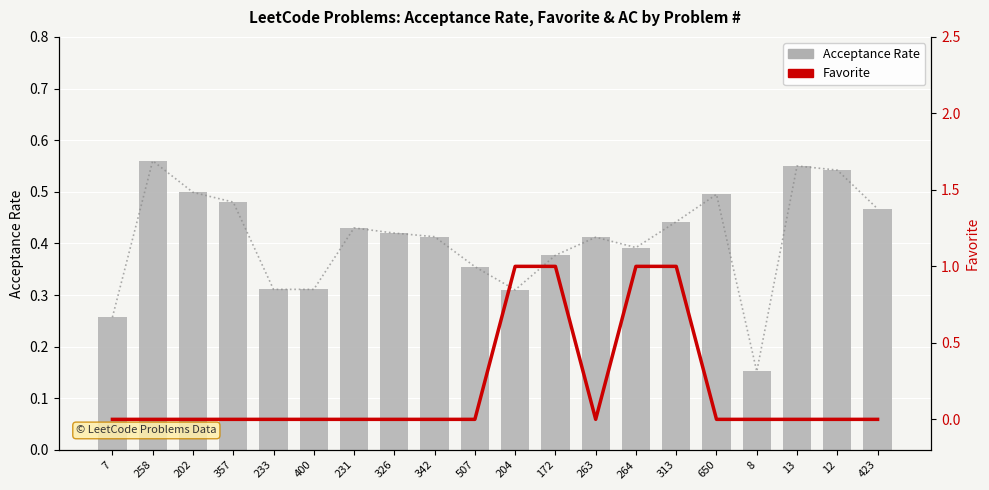

Which series changed the most between 357 and 650?

Acceptance Rate